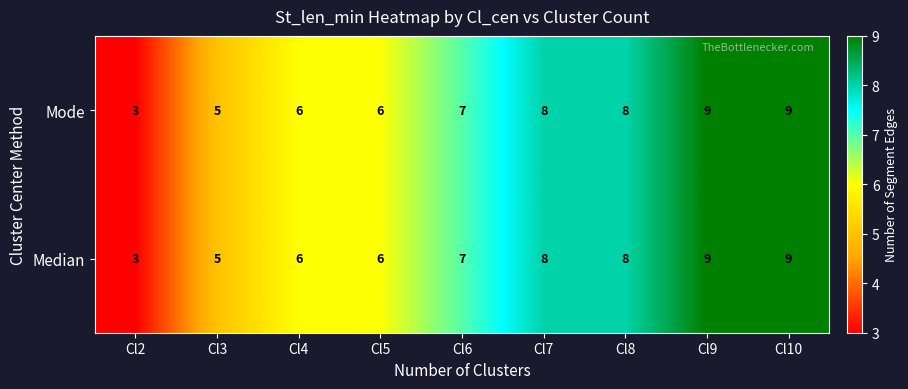

What is the minimum value shown in the chart?

3